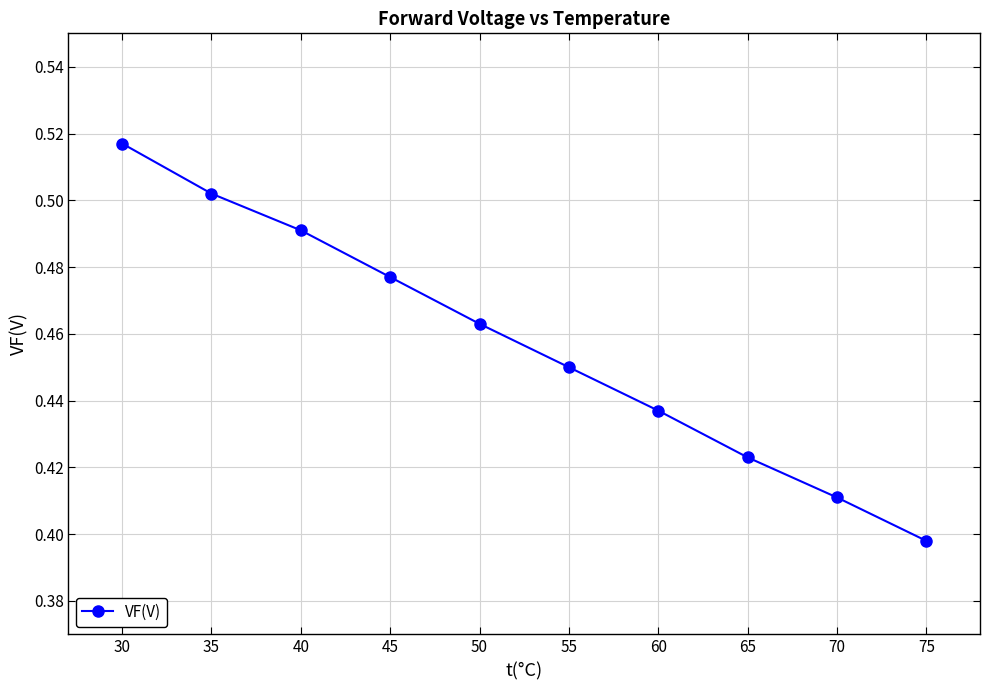

Rank the categories by value from lowest to highest.

75, 70, 65, 60, 55, 50, 45, 40, 35, 30